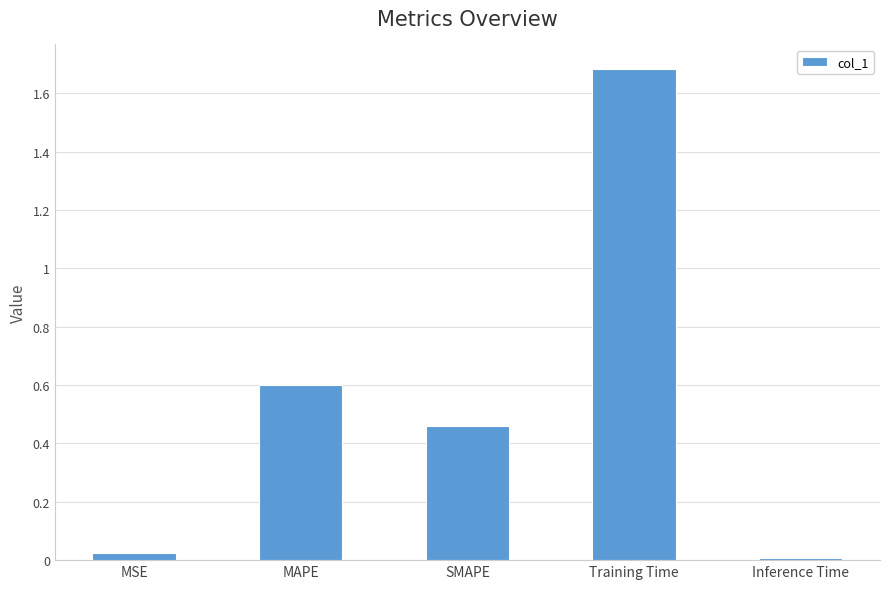

What position from the left is SMAPE?

3